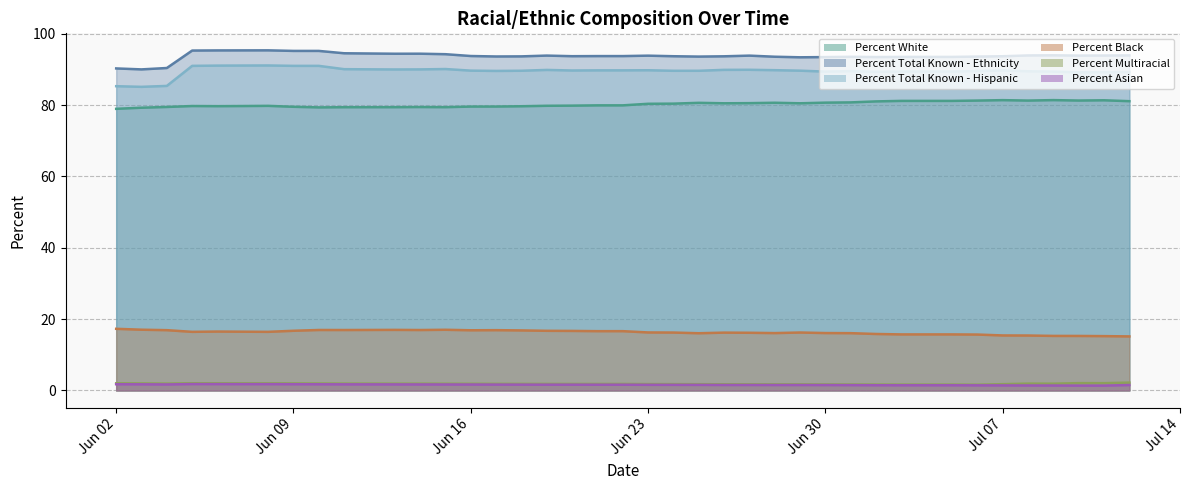

True or false: Percent Asian and Percent Multiracial intersect in this chart.

False